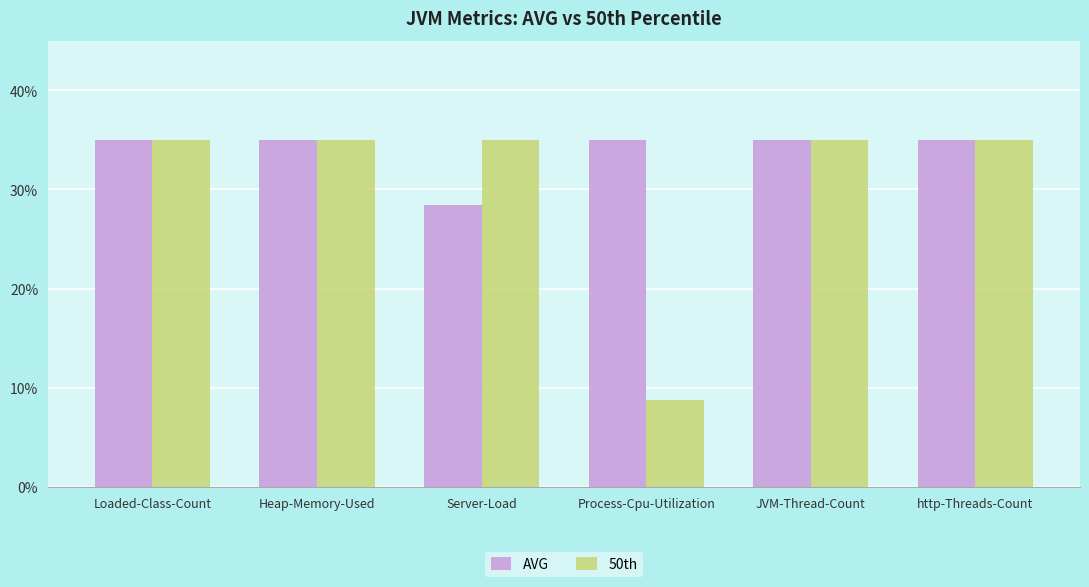

What is the sum of all 50th values?

1.8